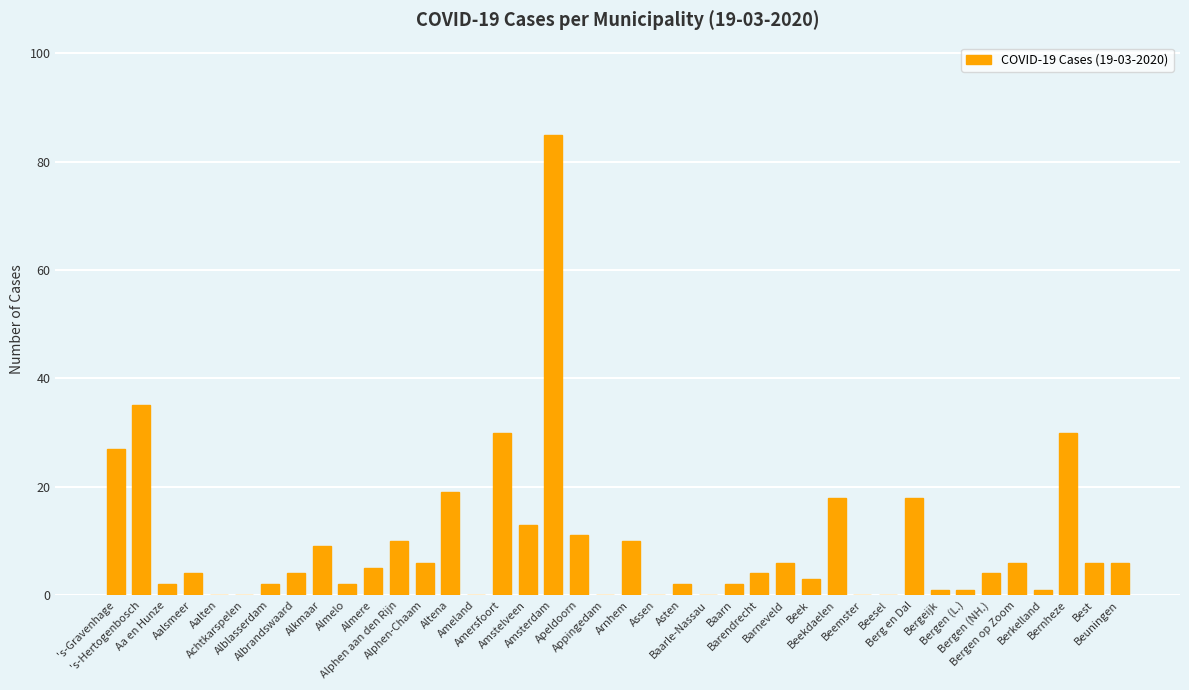

What is the greatest value displayed?

85